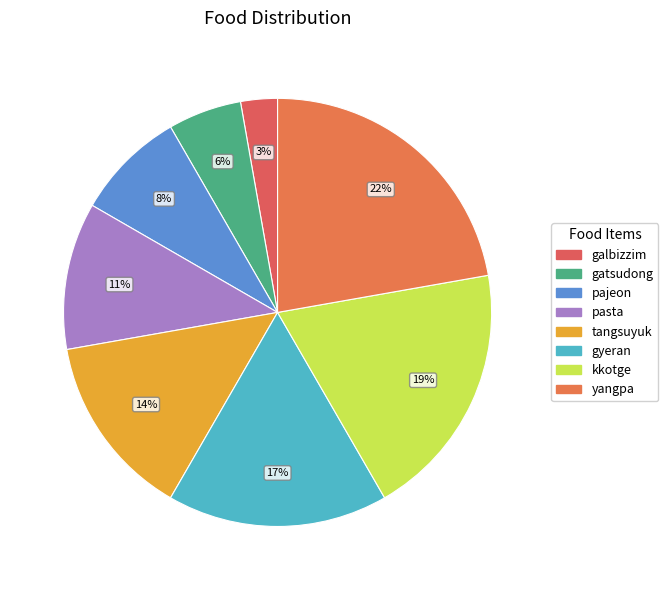

What percentage is NOT represented by pajeon?

91.7%